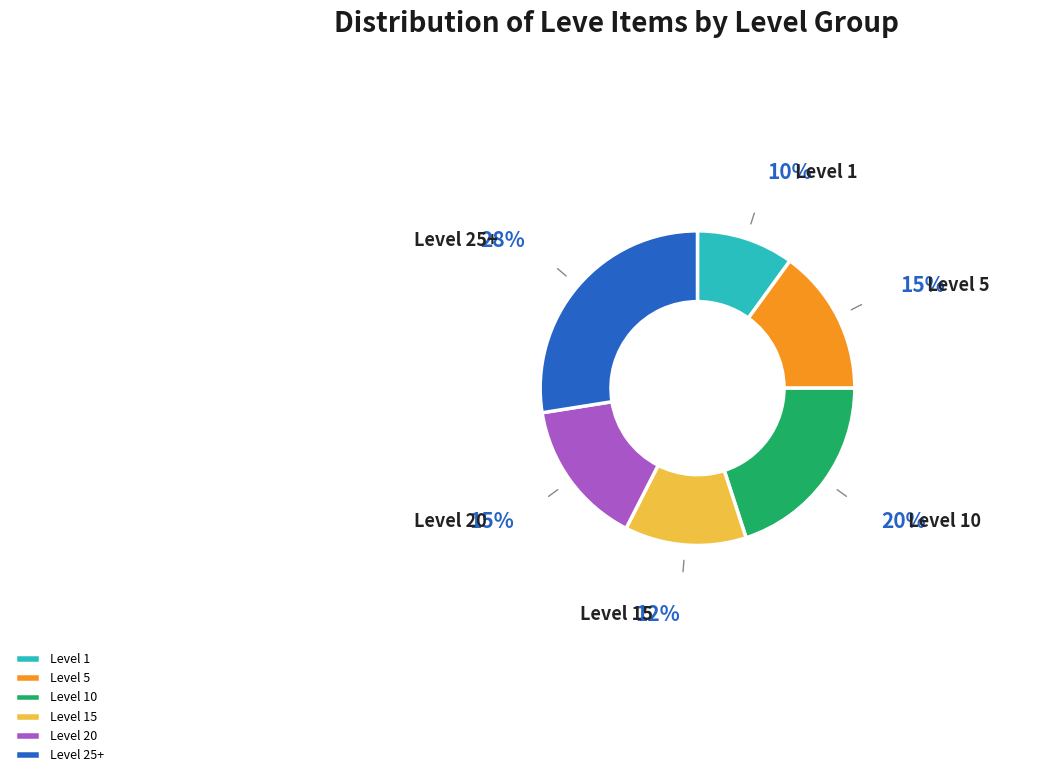

How many segments does this pie chart have?

6